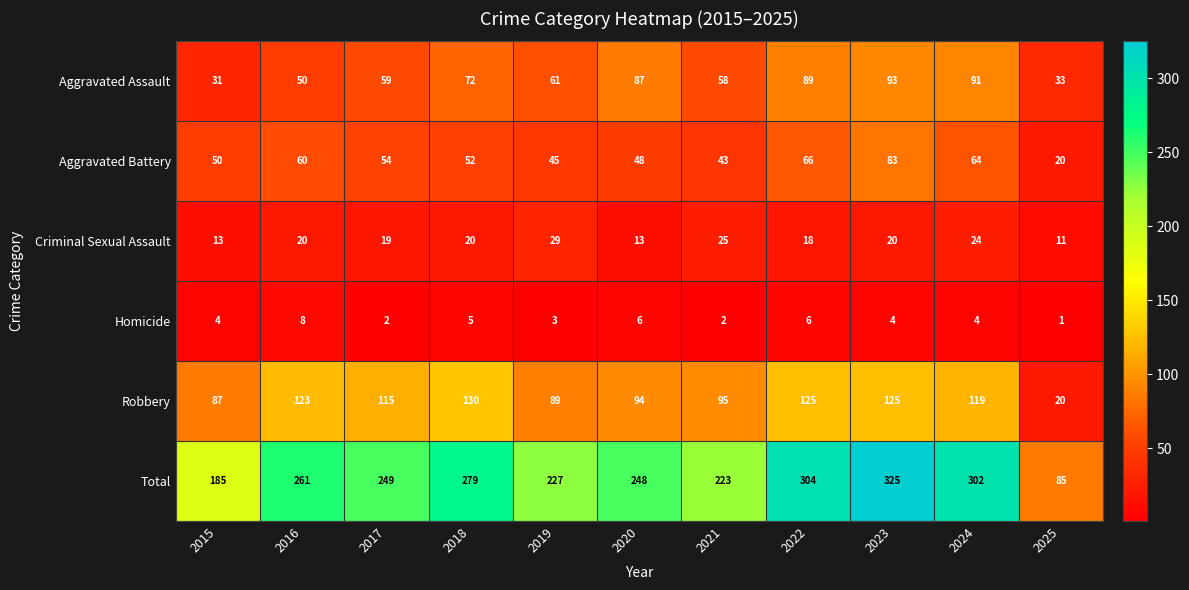

Which series has the largest range (max minus min)?

Total